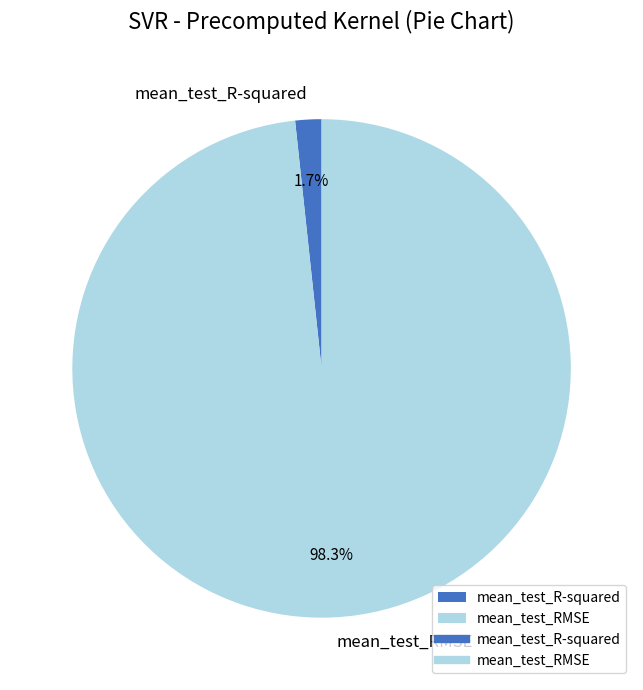

What portion of the pie excludes mean_test_RMSE?

1.7%